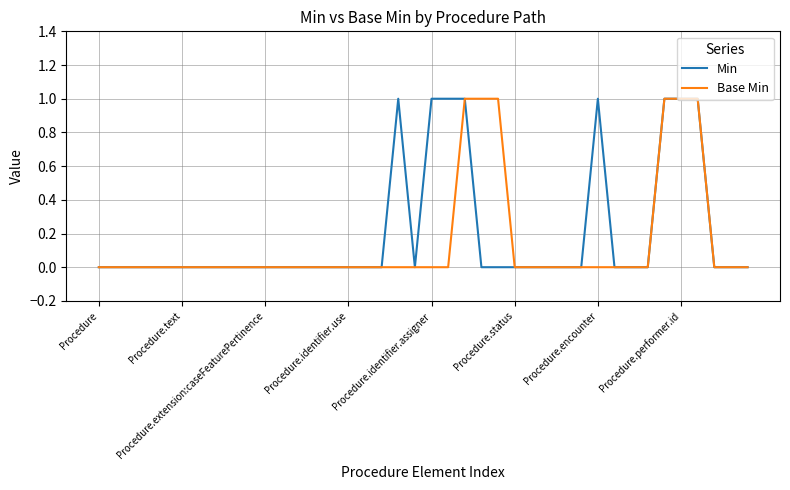

True or false: Min and Base Min cross at least once.

False